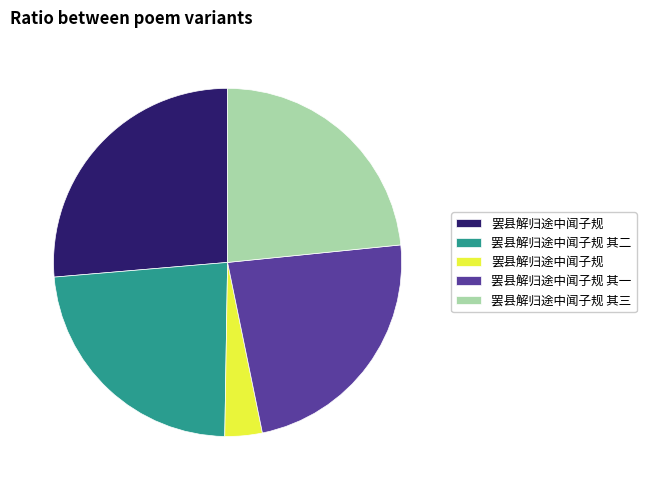

Does any single category account for the majority?

No